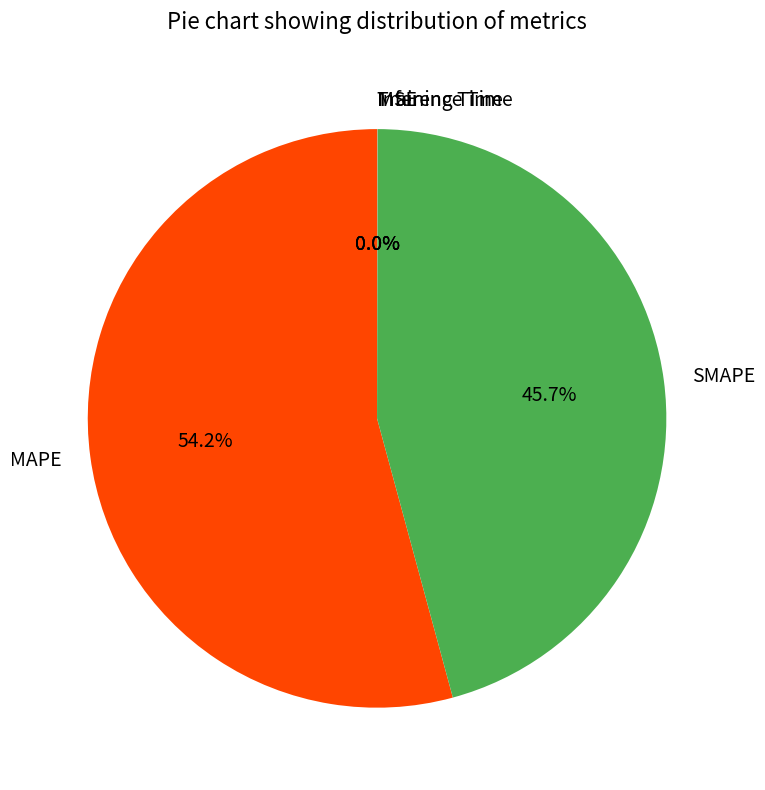

What is the ratio of the value at MAPE to the value at SMAPE?

1.2